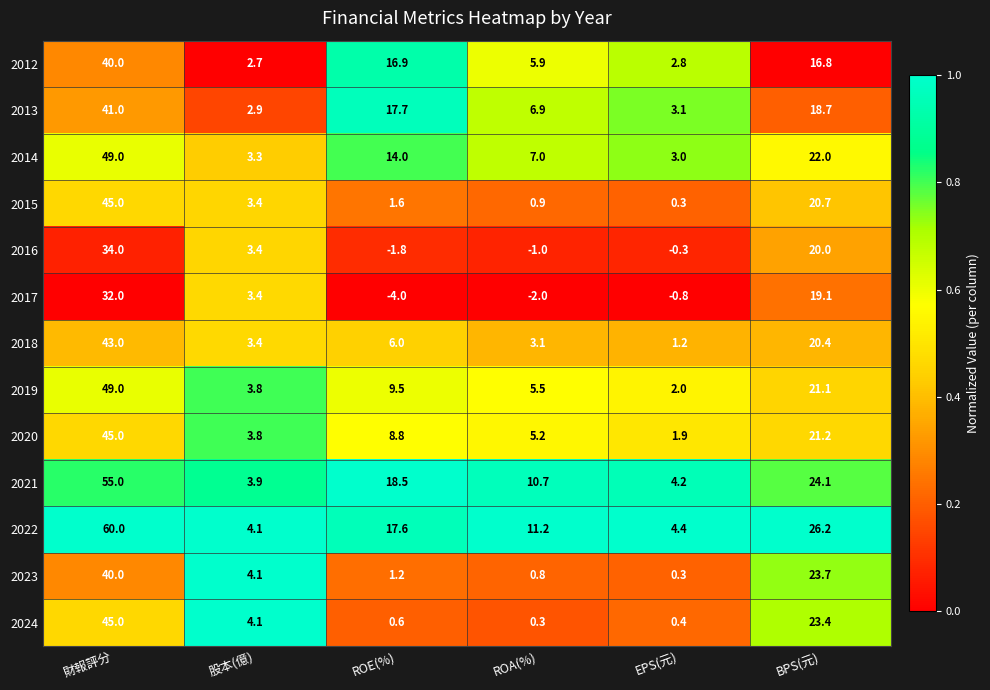

Is the value of 2012 at ROA(%) greater than the value of 2019 at EPS(元)?

Yes